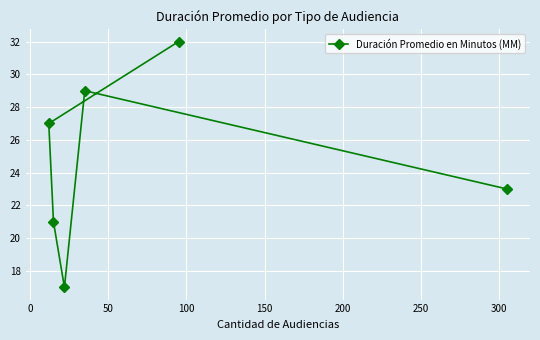

What is the value of the 6th point from the left?

23